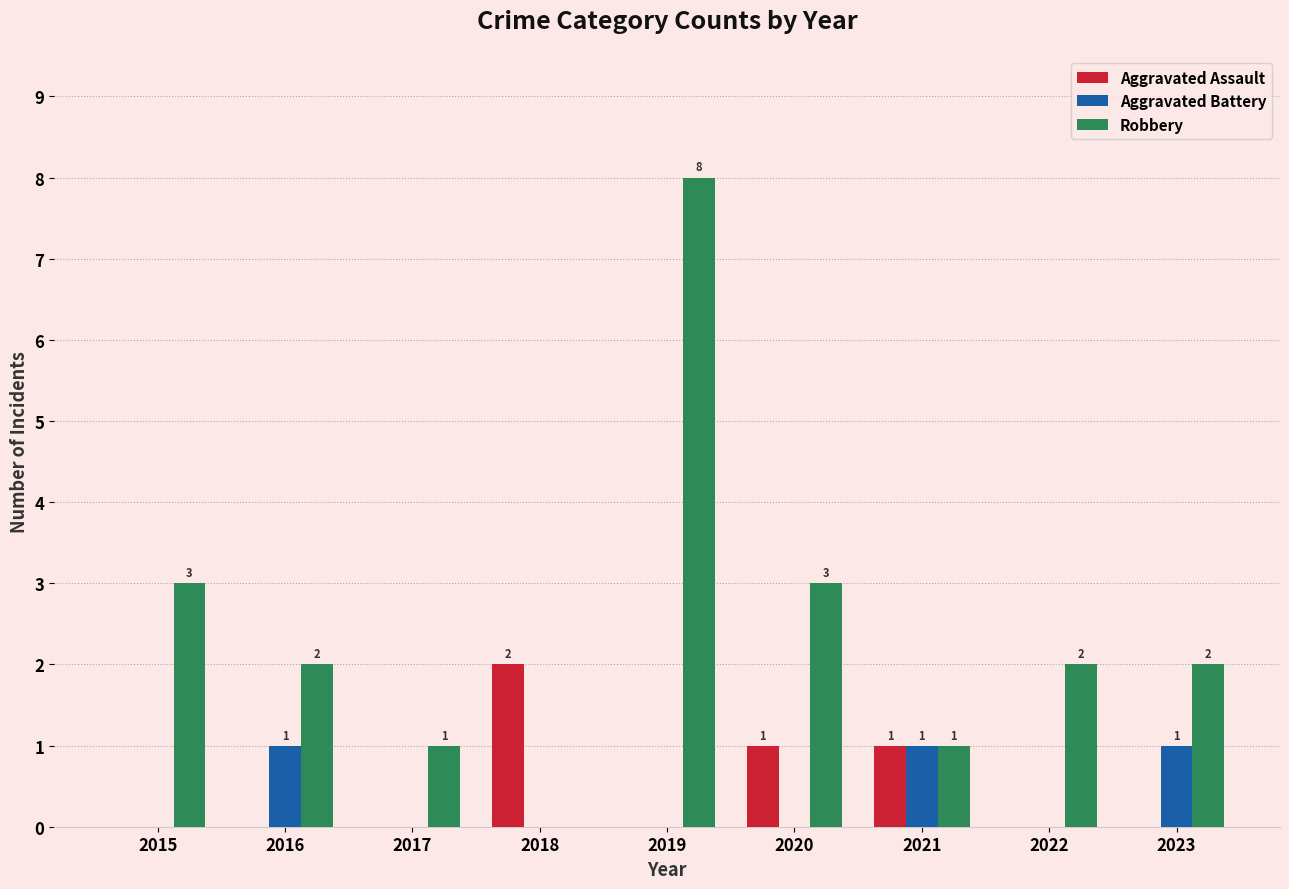

Is it true that Aggravated Battery equals 1 at 2016?

True